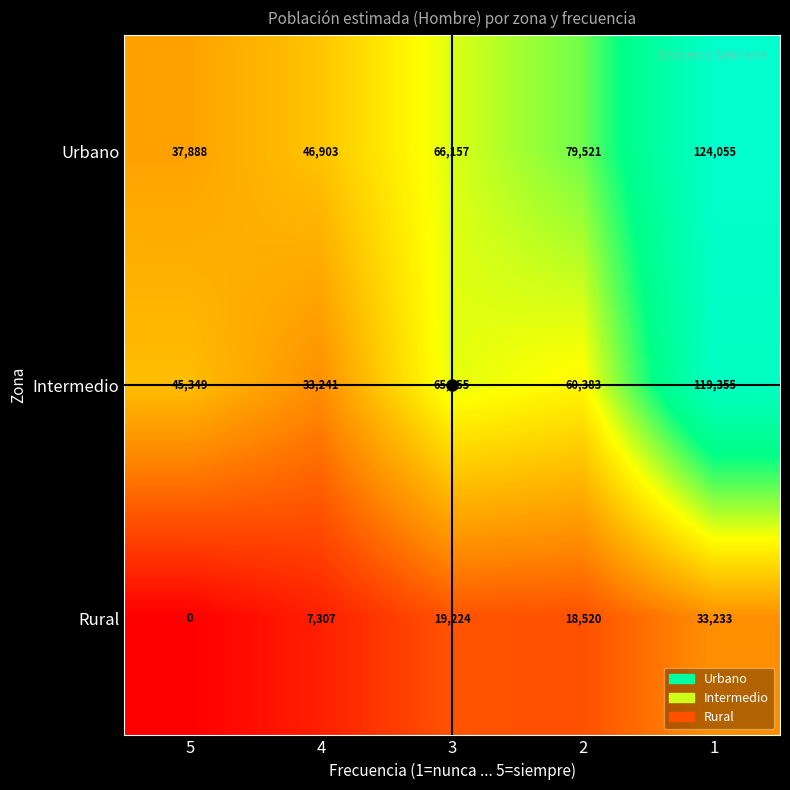

What is the difference between the Intermedio values at 4 and 3?

32214